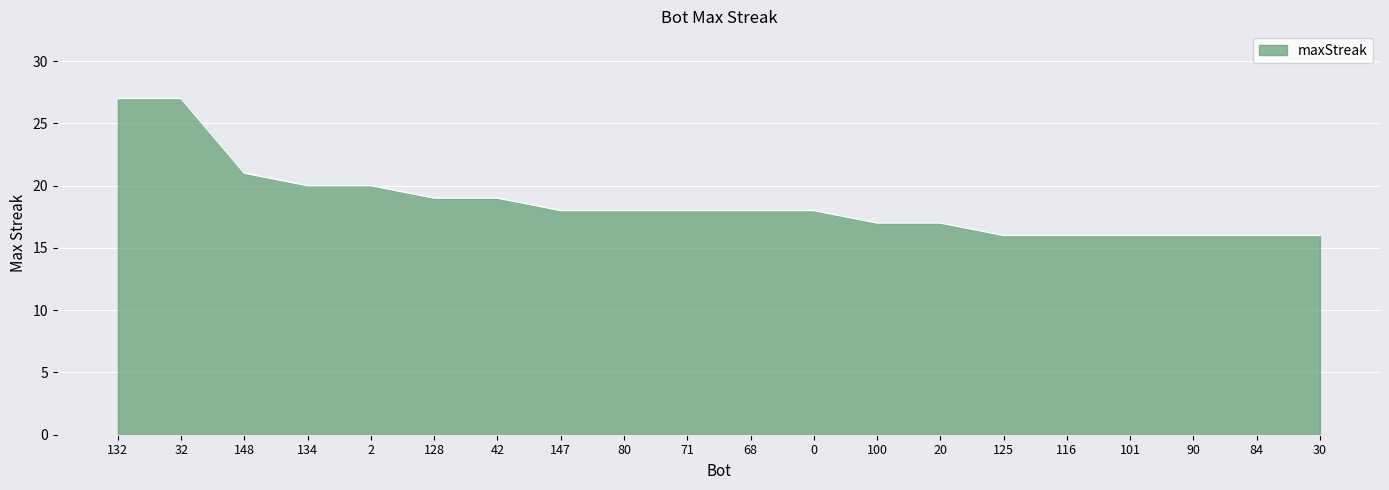

Does the chart have visible grid lines?

Yes